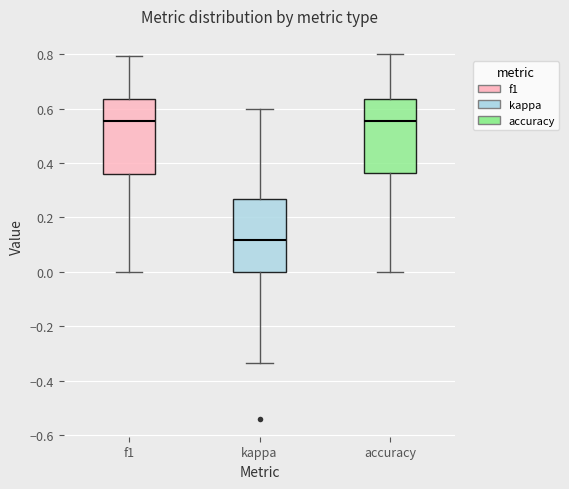

Where is the lower edge of the box for f1 on the y-axis? The values are not printed on the chart, so give them approximately, as read against the axis.

0.36